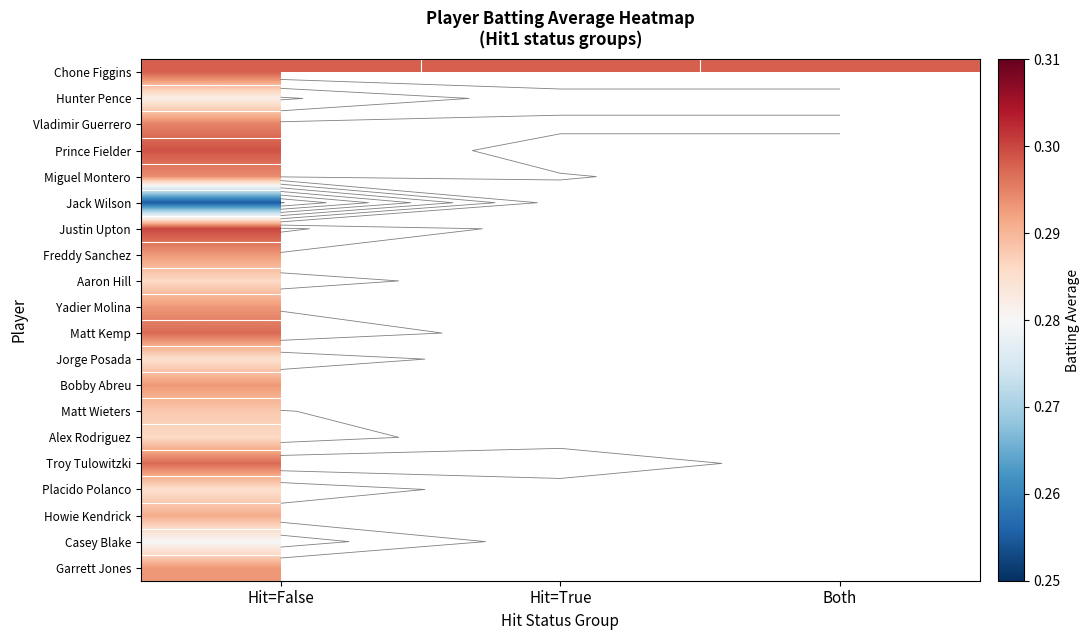

At which category does the chart reach its peak across all series?

Hit=False